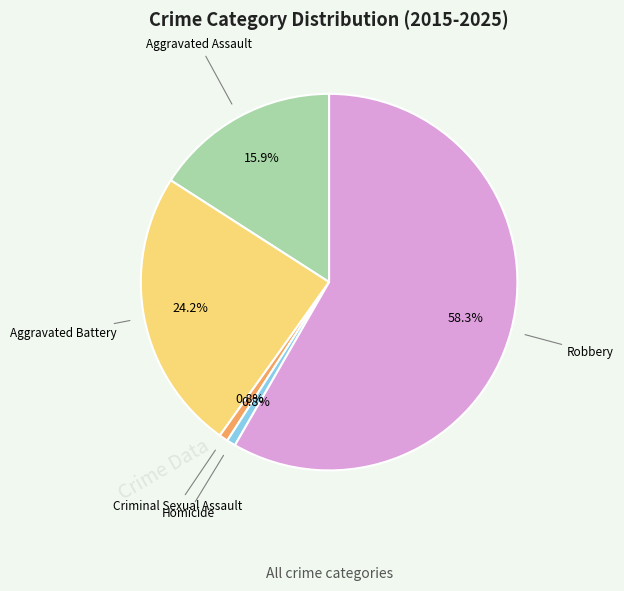

To the nearest percent, what is the average slice percentage?

20%